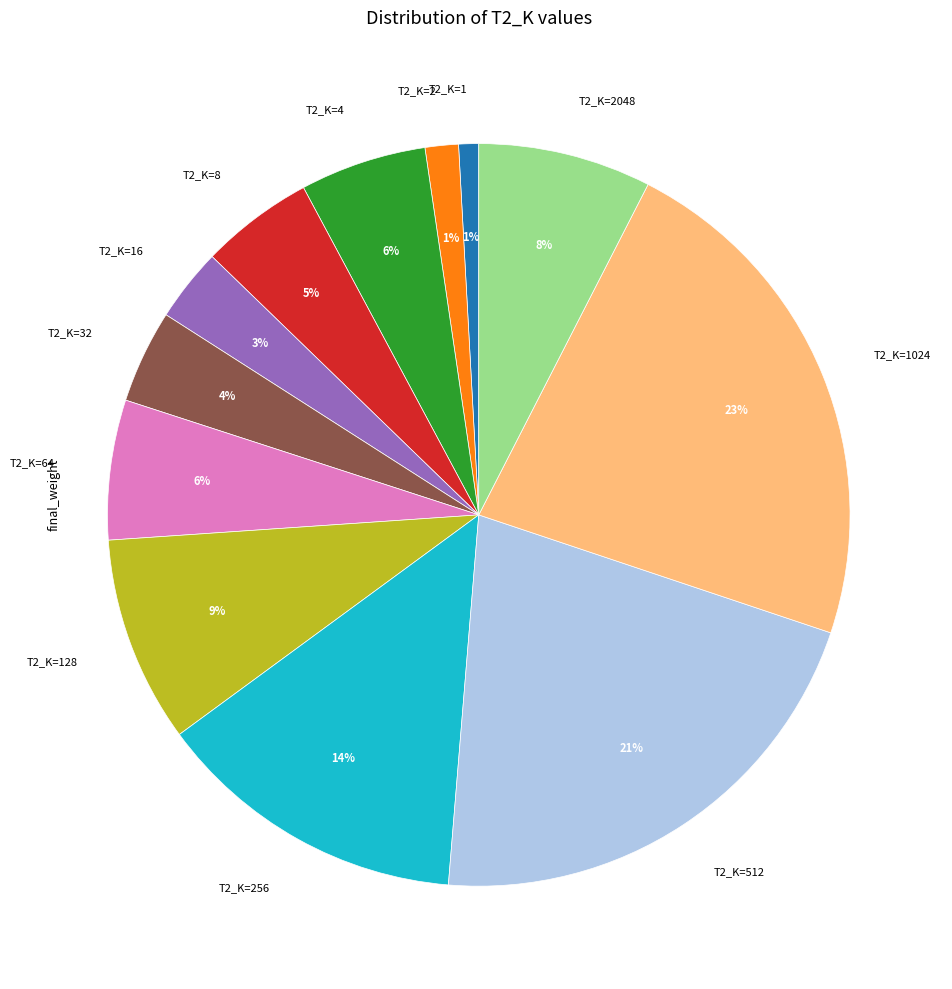

To the nearest percent, what is the average slice percentage?

8%